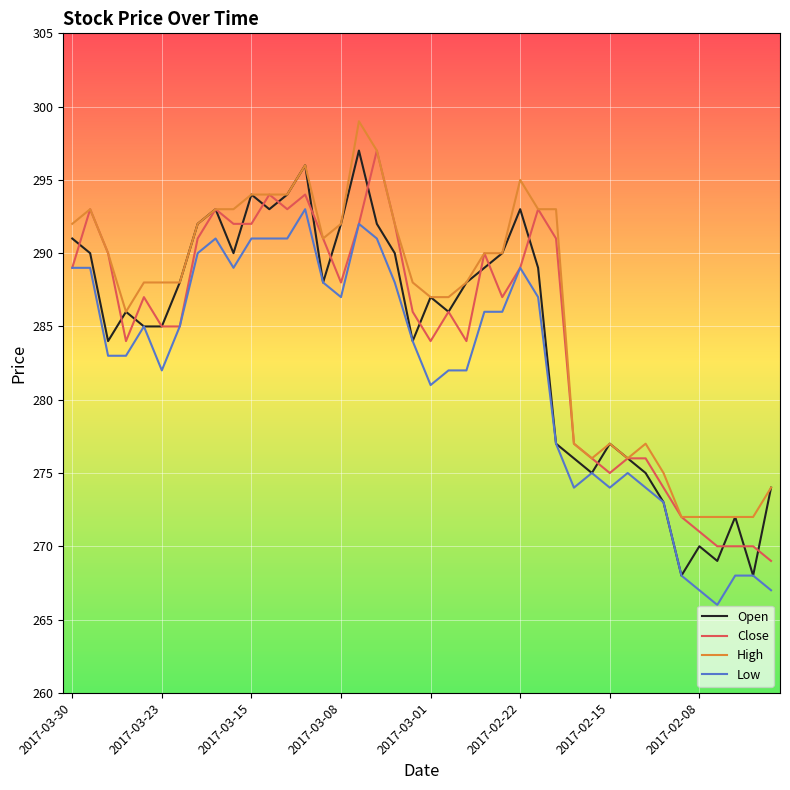

Which series has the widest spread of values?

Open